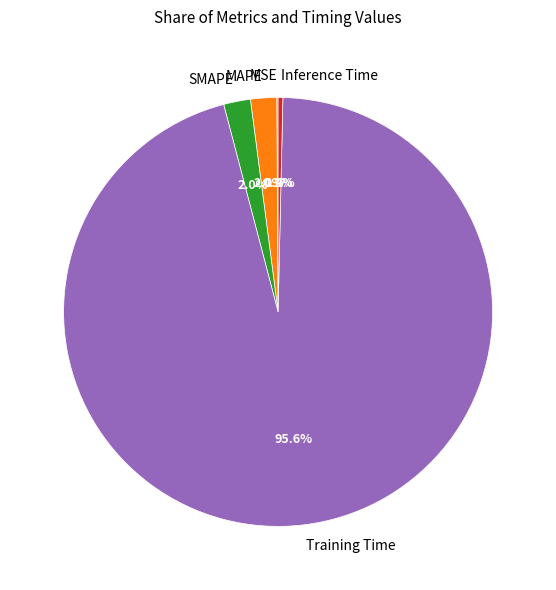

What is the largest slice in the pie chart?

Training Time